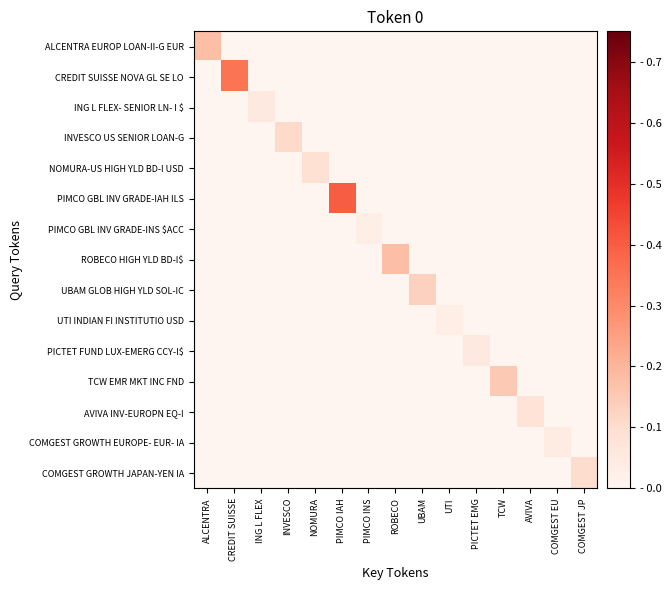

Between COMGEST EU and ROBECO, which is larger?

COMGEST EU